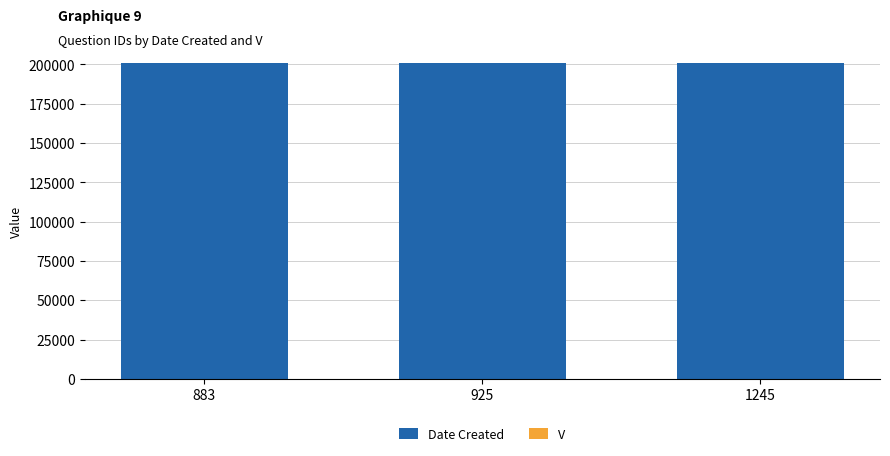

The value of Date Created at 925 is 59718. True or false?

False